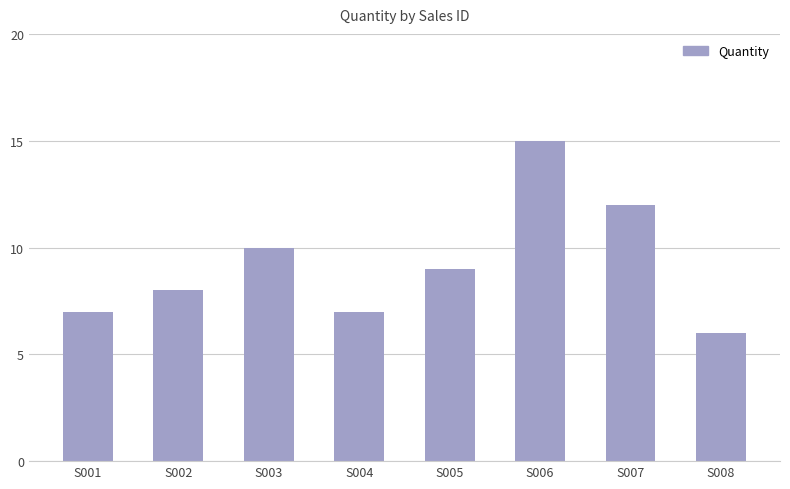

Between S007 and S006, which is larger?

S006